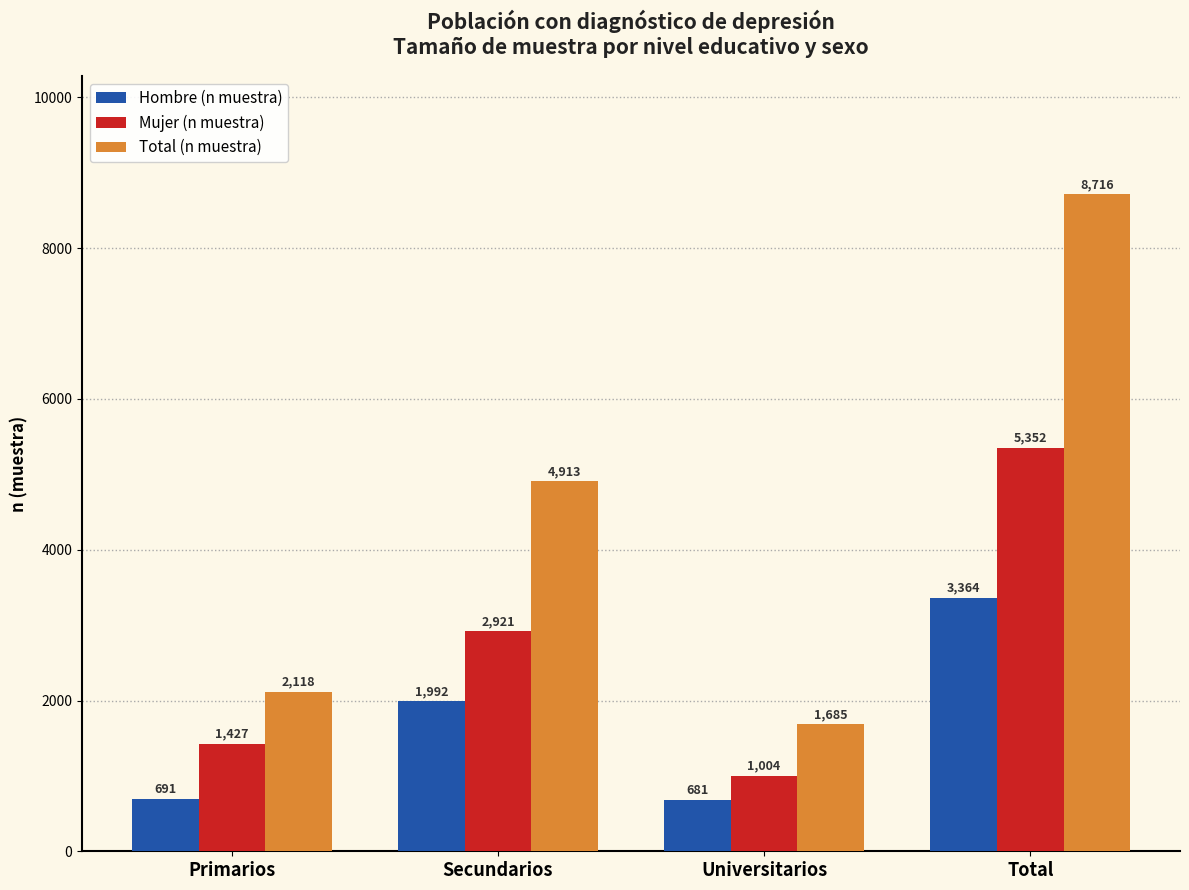

Which series has the largest range (max minus min)?

Total (n muestra)